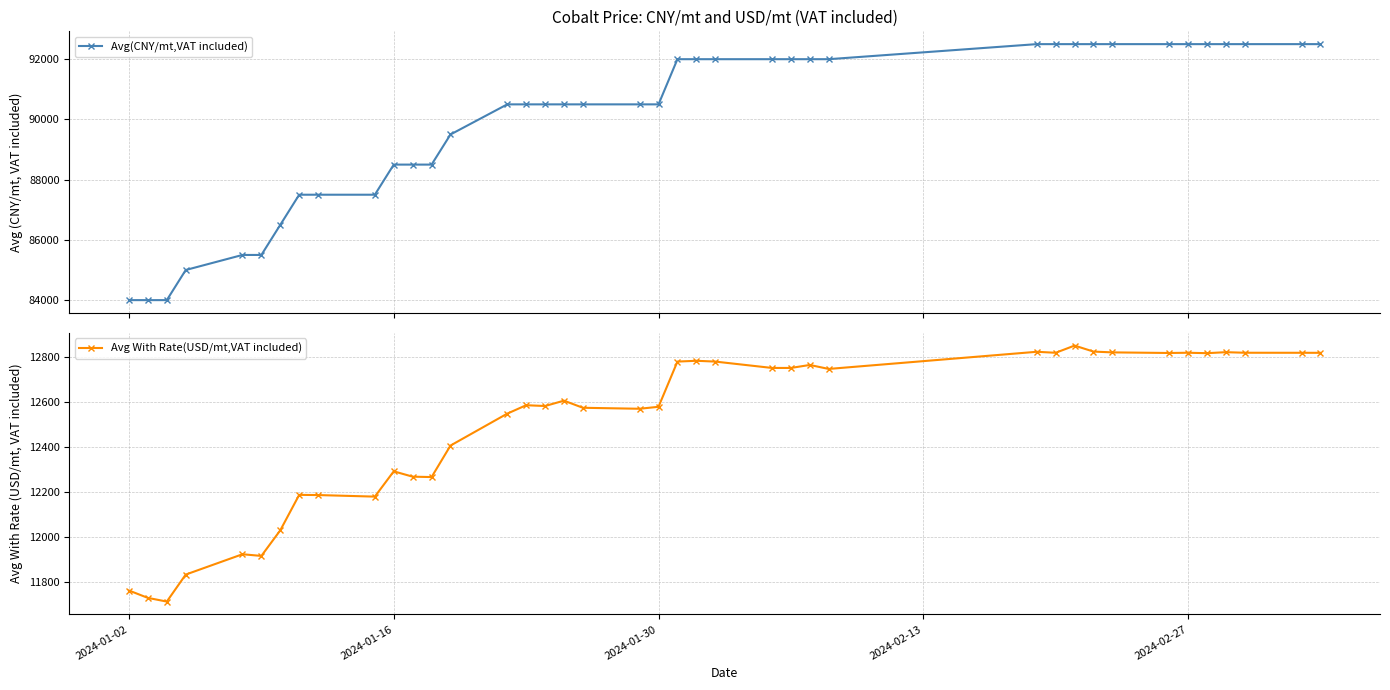

What are all the series names shown in the legend?

Avg(CNY/mt,VAT included), Avg With Rate(USD/mt,VAT included)